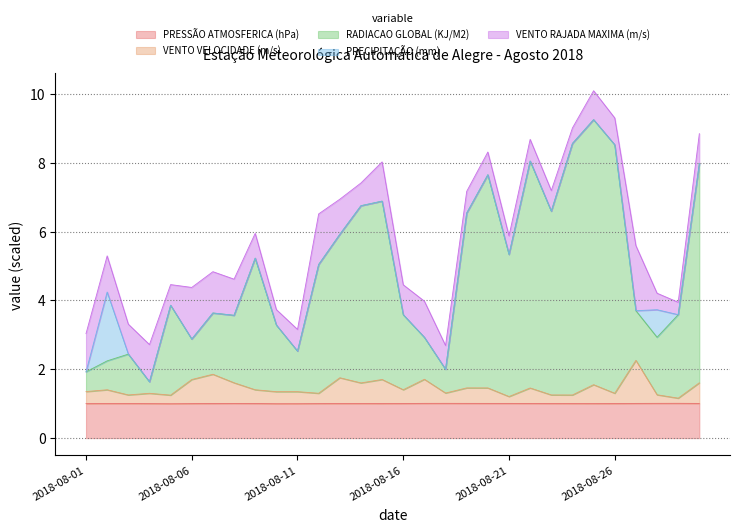

In PRESSÃO ATMOSFERICA (hPa), how many points are lower than both neighbors (excluding endpoints)?

4